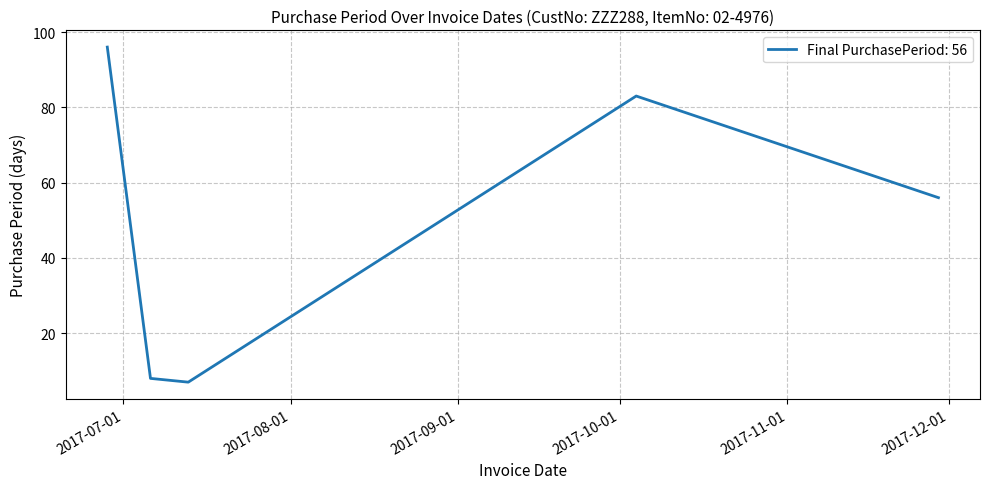

What is the minimum value shown in the chart?

7